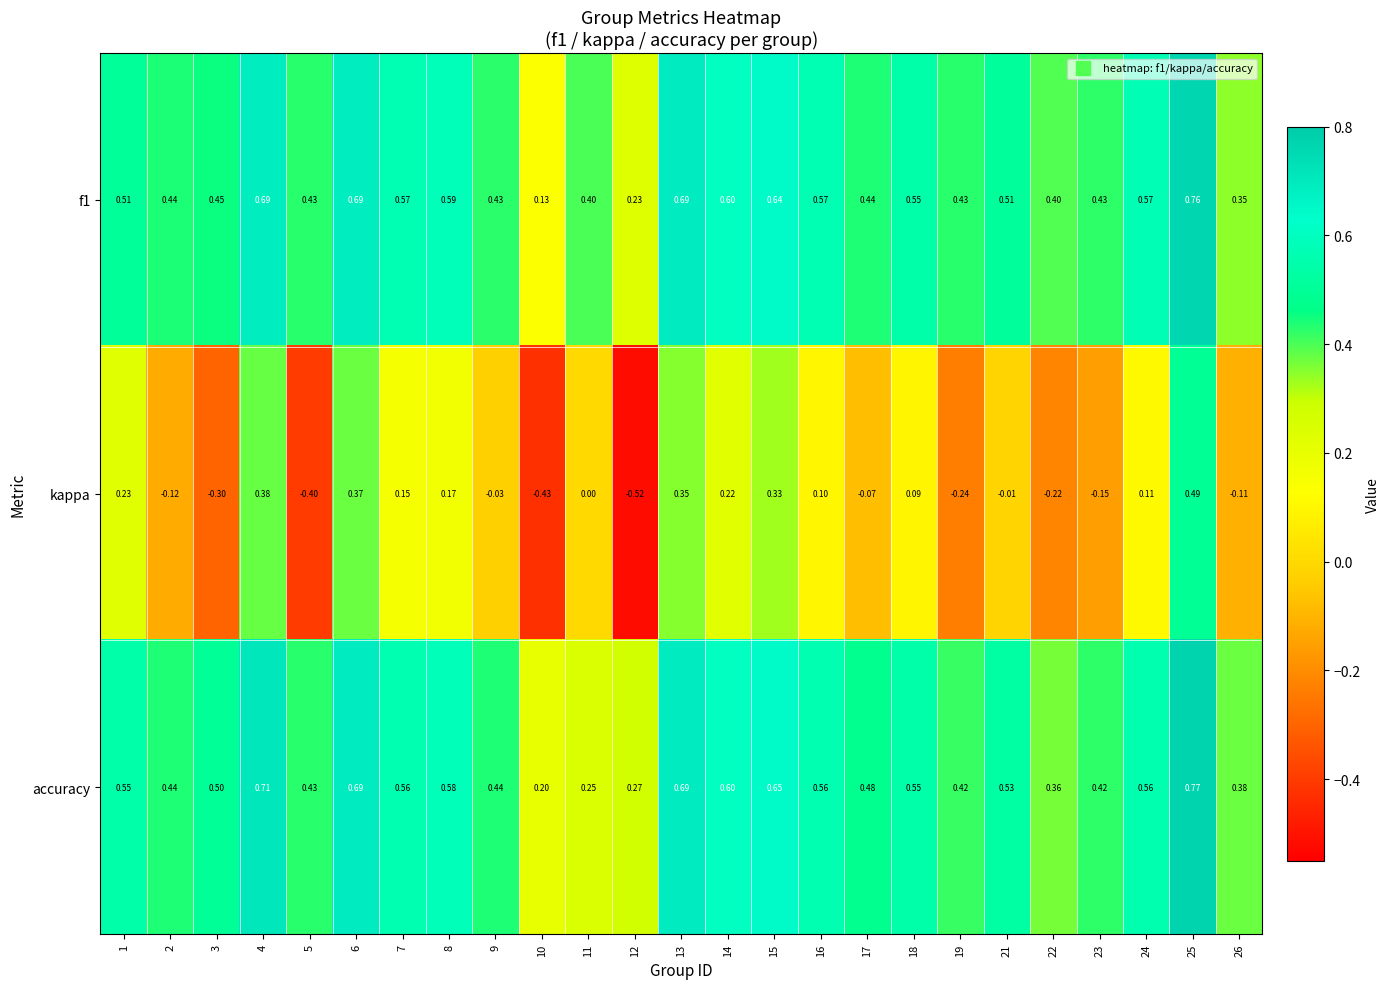

Which series has the widest spread of values?

kappa